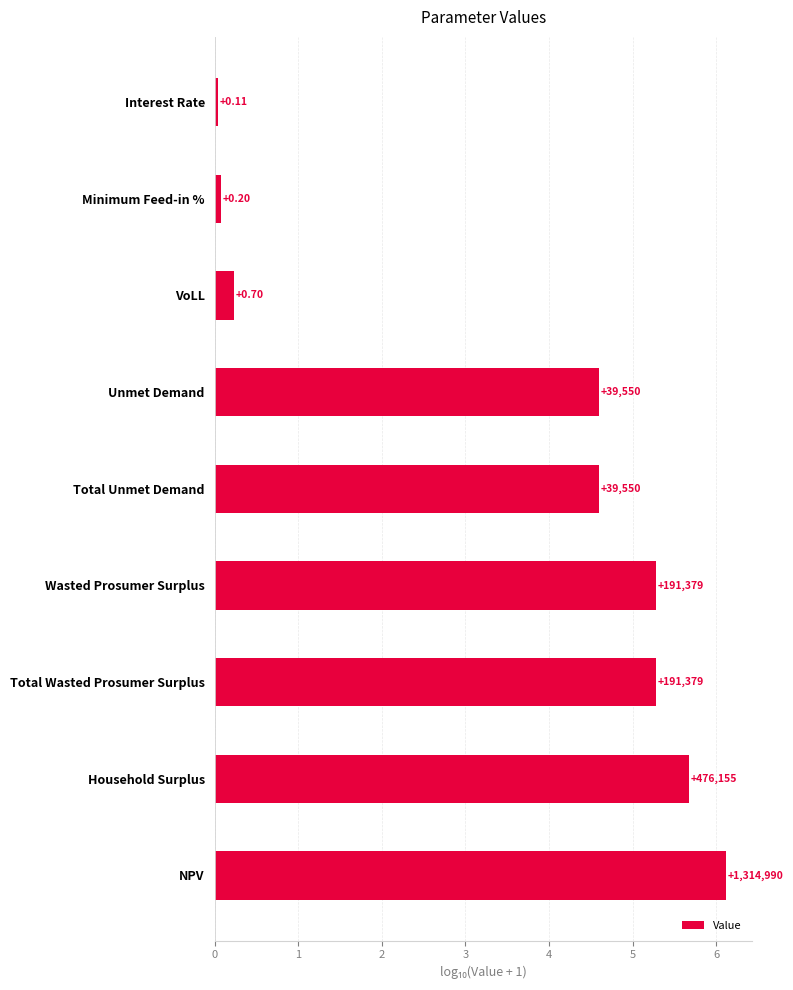

Rank the categories by value from highest to lowest.

NPV, Household Surplus, Wasted Prosumer Surplus, Total Wasted Prosumer Surplus, Unmet Demand, Total Unmet Demand, VoLL, Minimum Feed-in %, Interest Rate